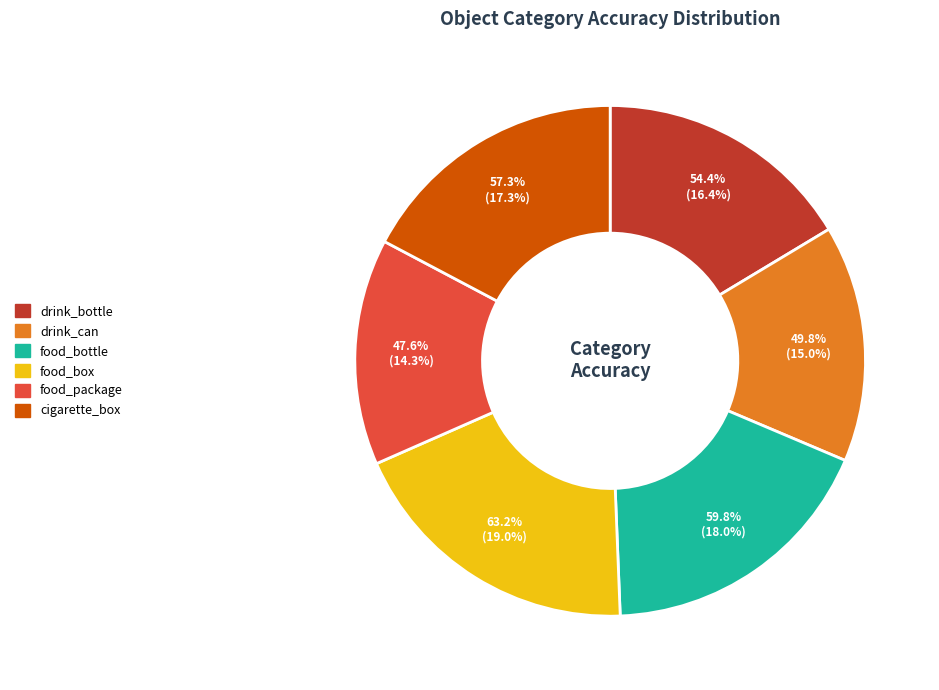

What is the change in value from food_box to cigarette_box?

-5.9